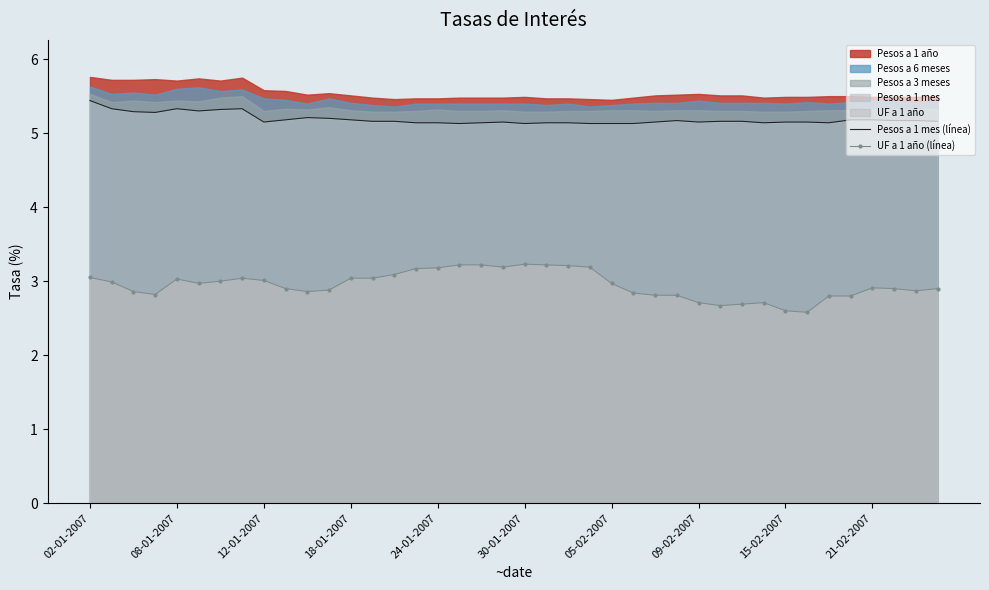

True or false: Pesos a 1 mes (línea) and UF a 1 año (línea) cross at least once.

False